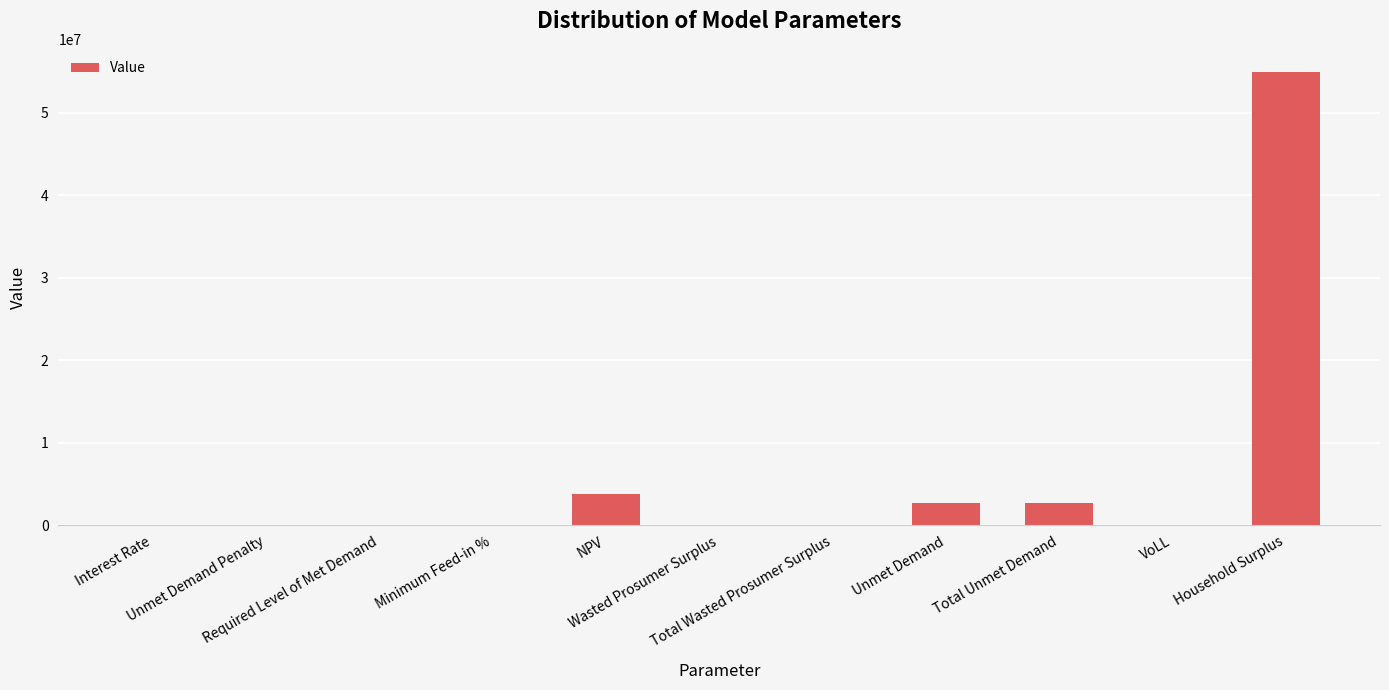

What is the maximum value shown in the chart?

55018819.7